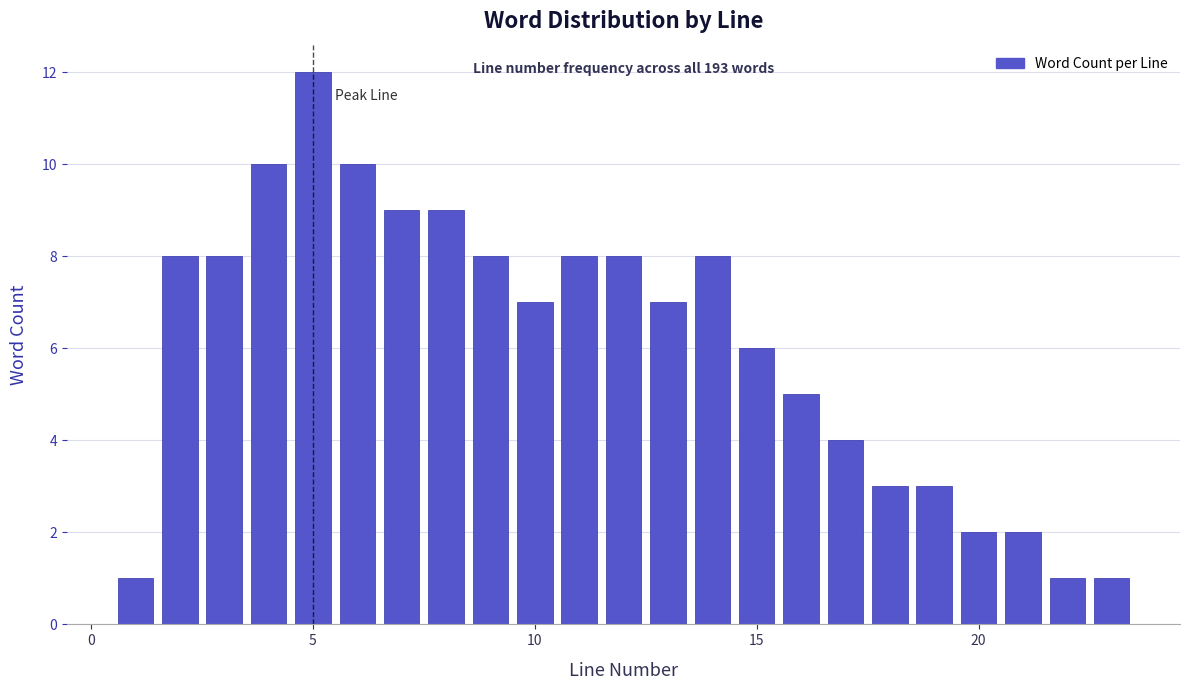

Around what value on the x-axis is the tallest bar? Give the approximate position of its centre, as read against the axis.

5.0